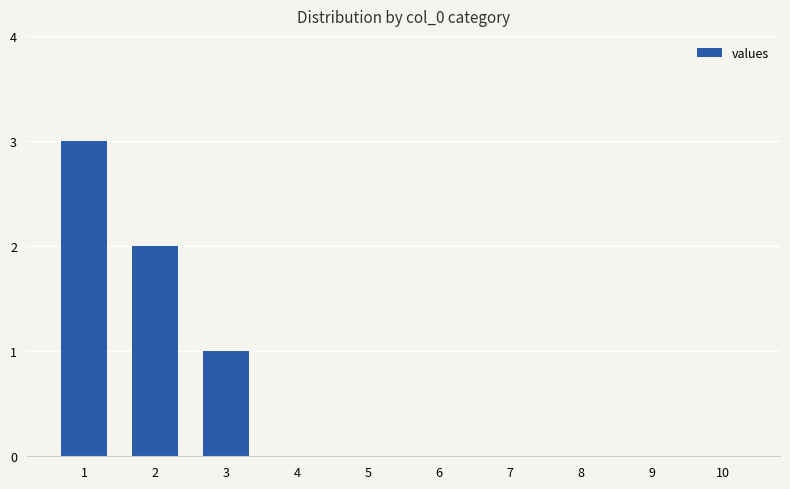

Reading left to right, list all the values displayed in this chart.

1=3	2=2	3=1	4=0	5=0	6=0	7=0	8=0	9=0	10=0